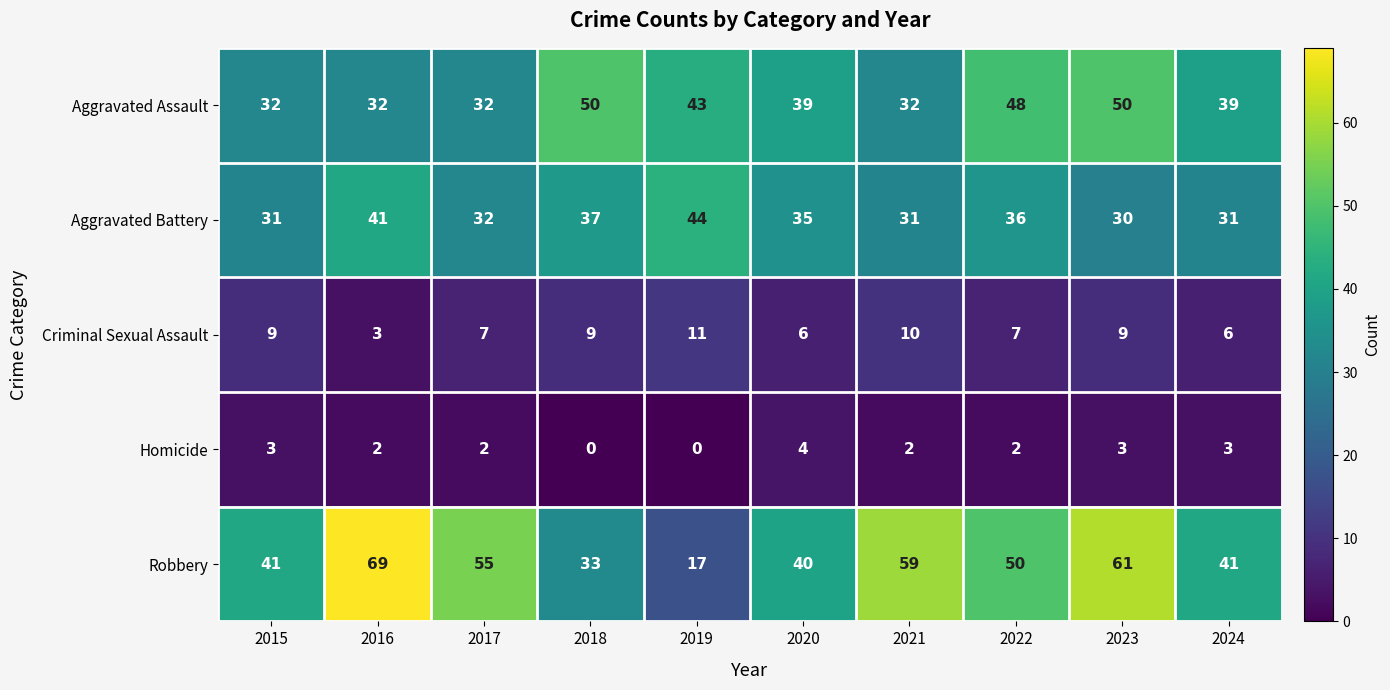

At 2022, list the series in order from largest to smallest.

Robbery, Aggravated Assault, Aggravated Battery, Criminal Sexual Assault, Homicide